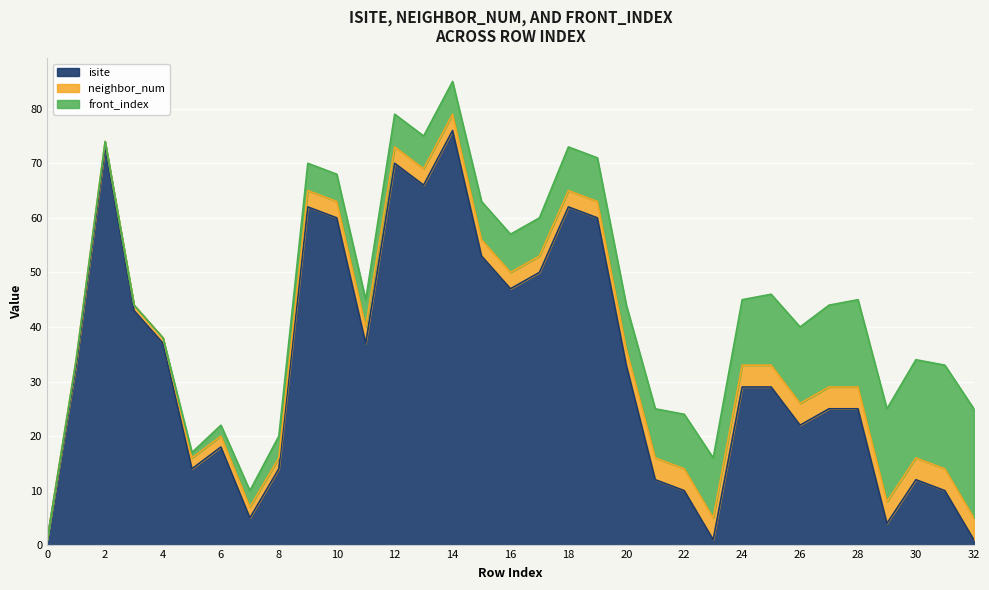

What is the sum of the isite values at 32 and 12?

71